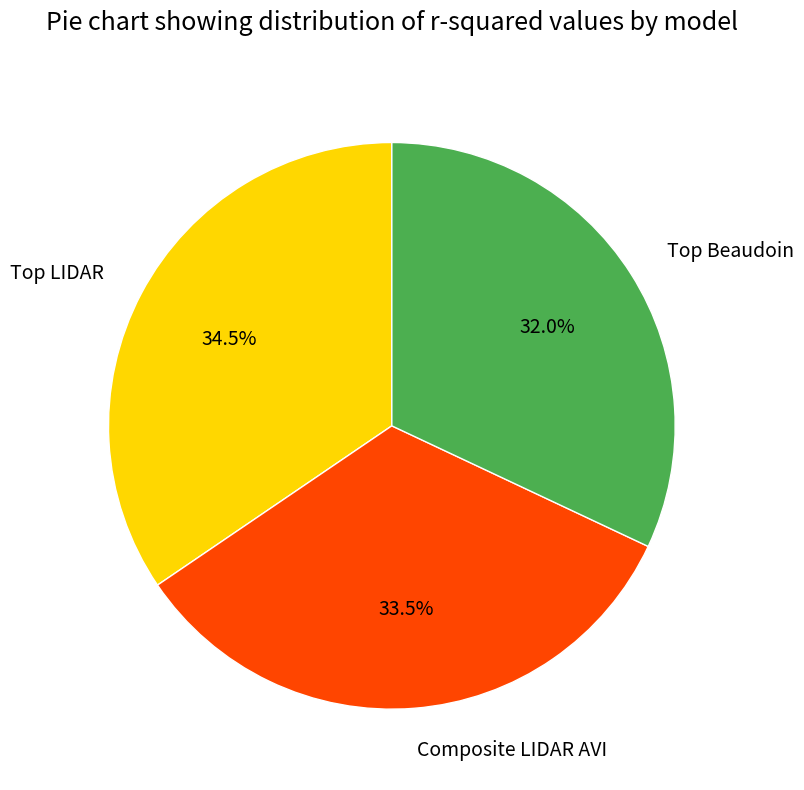

Which category has the smallest portion of the pie?

Top Beaudoin